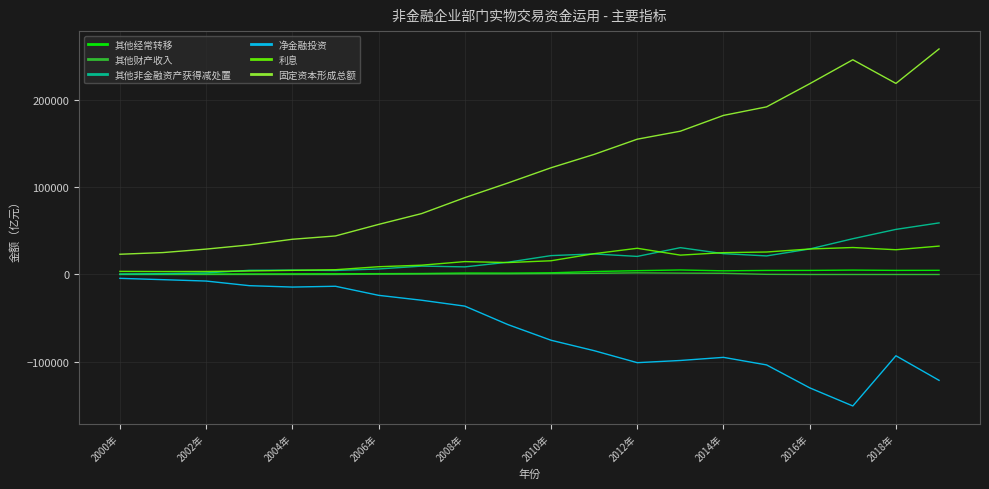

What are all the series names shown in the legend?

其他经常转移, 其他财产收入, 其他非金融资产获得减处置, 净金融投资, 利息, 固定资本形成总额